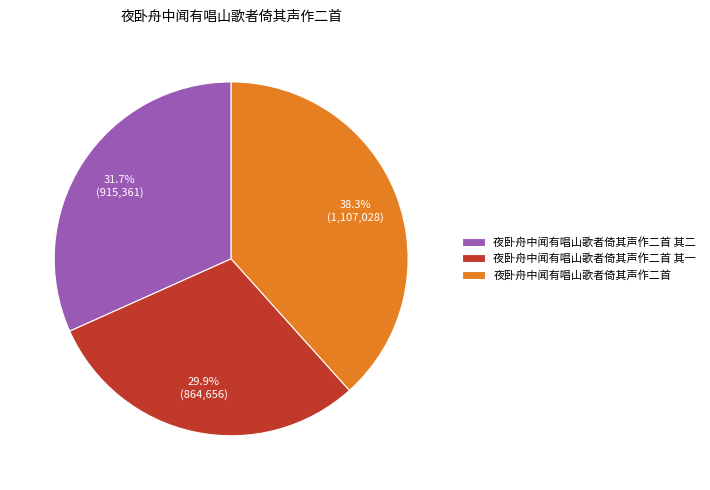

What is the smallest slice in the pie chart?

夜卧舟中闻有唱山歌者倚其声作二首 其一